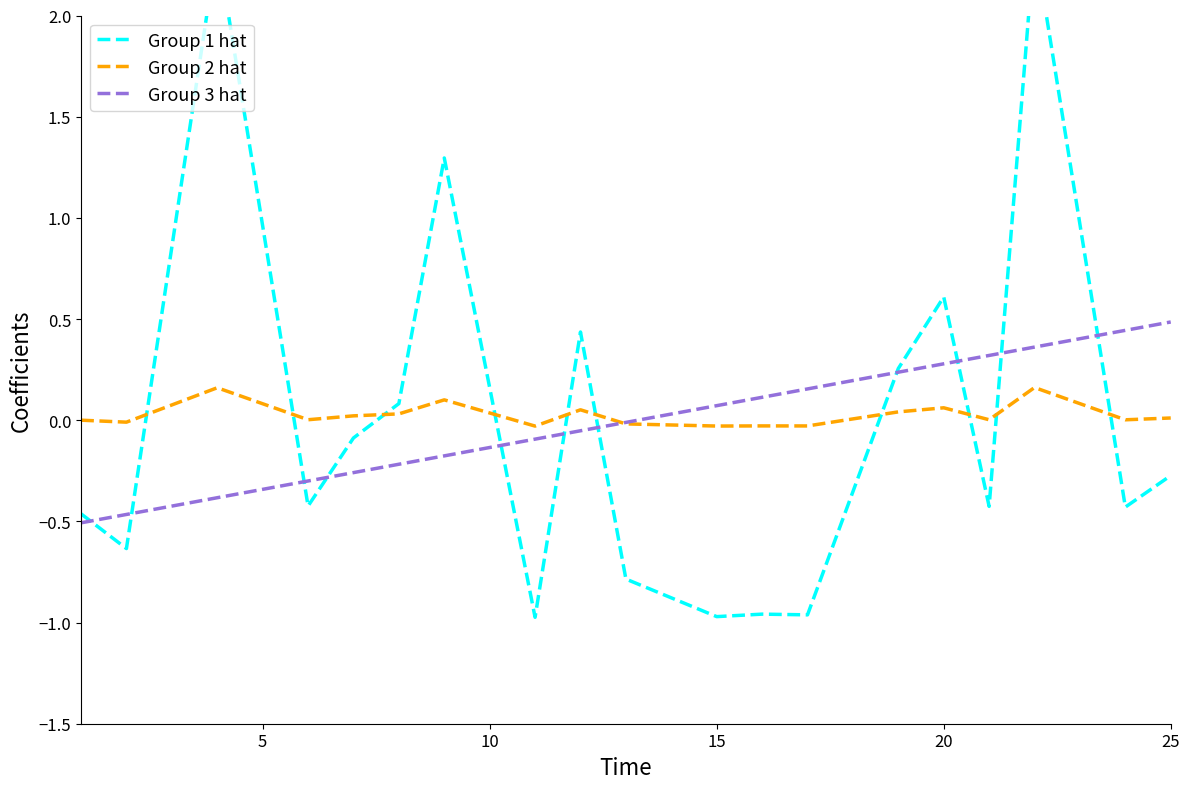

The value of Group 2 hat at 15 is -0.0. True or false?

True